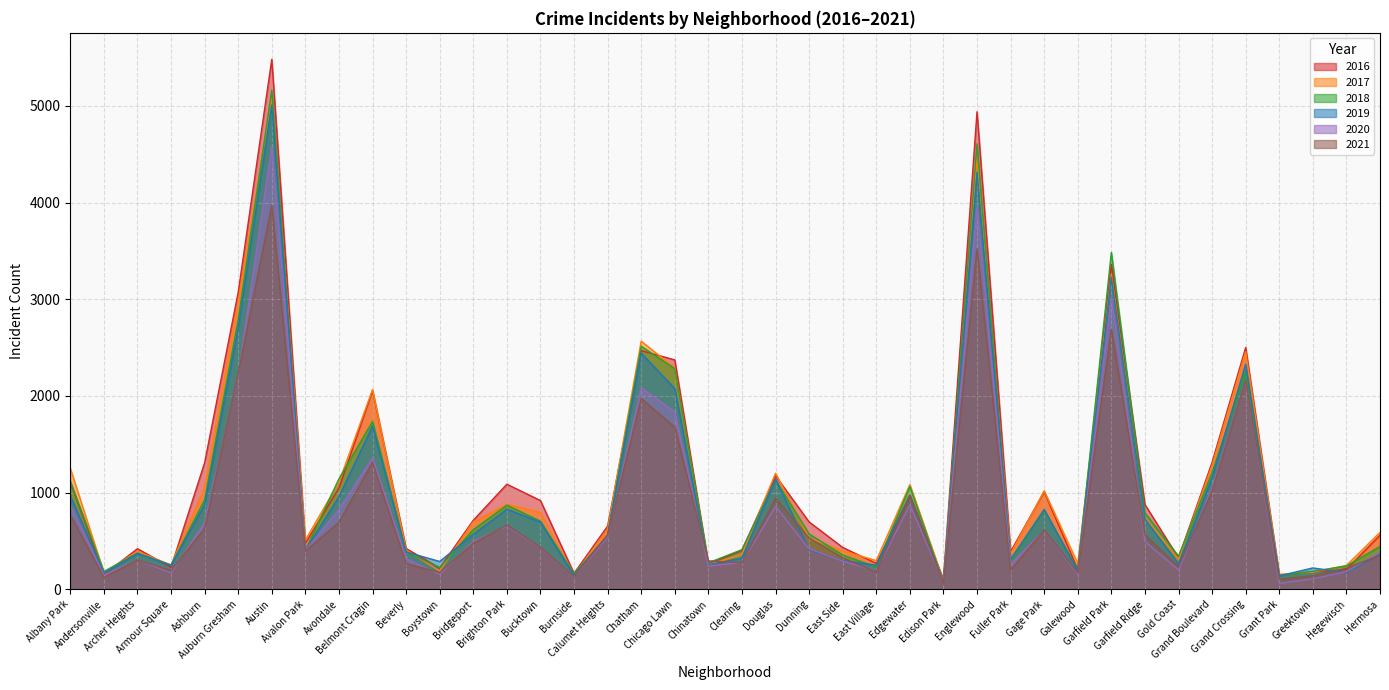

Is the value of 2021 at Gage Park greater than the value of 2018 at Andersonville?

Yes